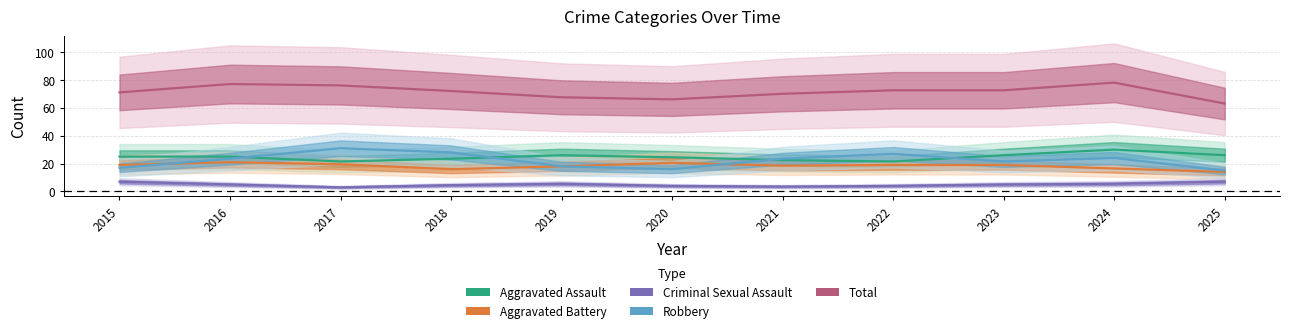

The Aggravated Assault series shows 34.9 at 2025. True or false?

False